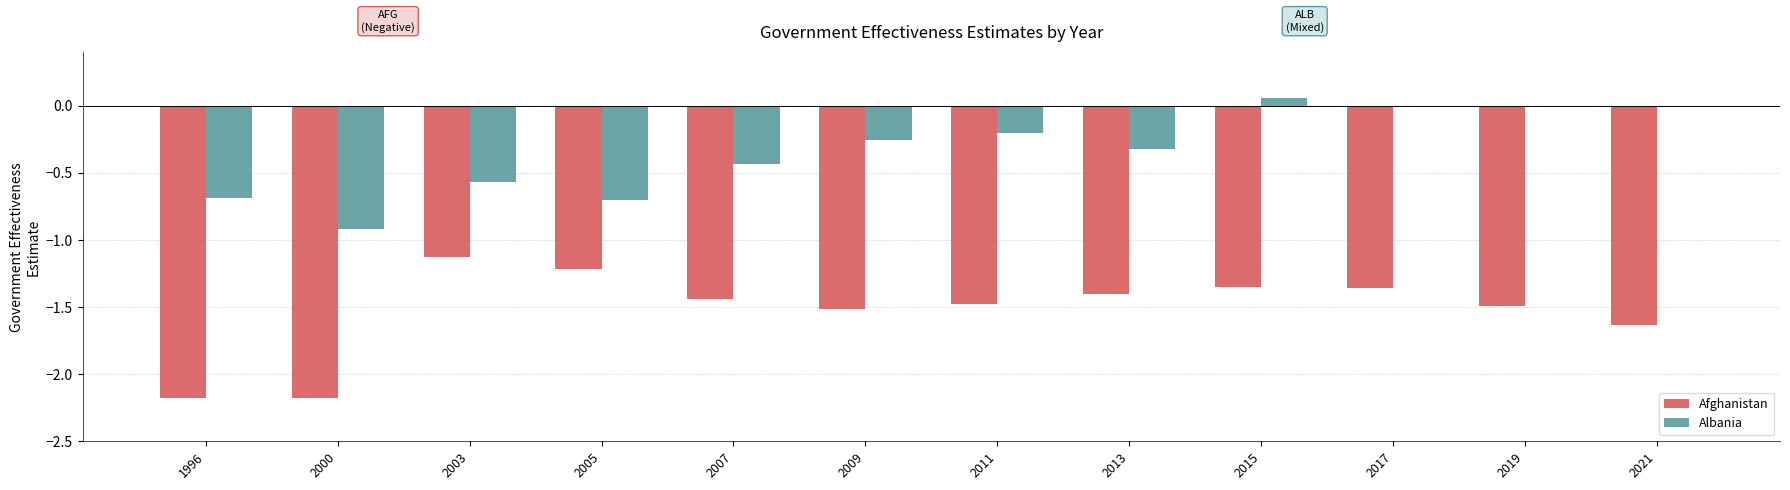

At which label does Afghanistan reach its peak?

2003